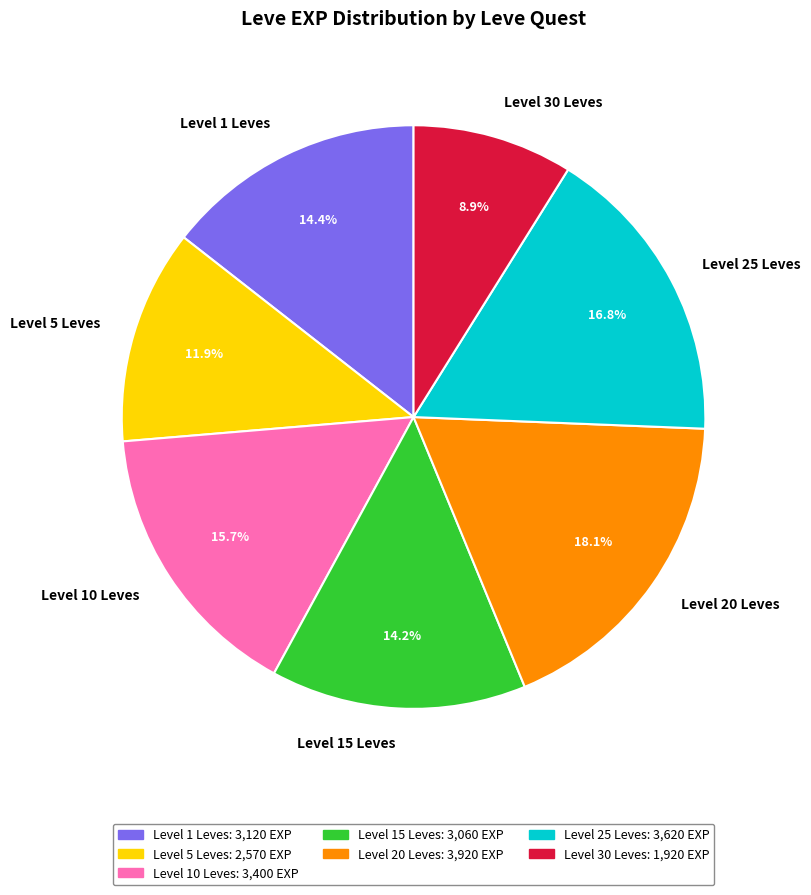

Combined, what portion of the pie is Level 15 Leves and Level 5 Leves?

26.1%